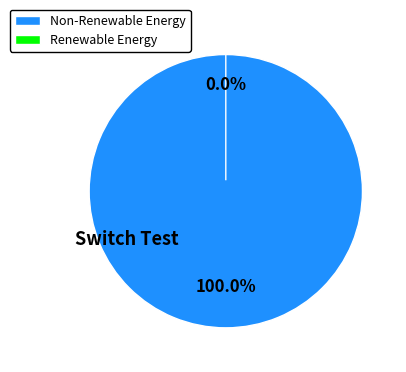

Count the number of slices in the pie.

2